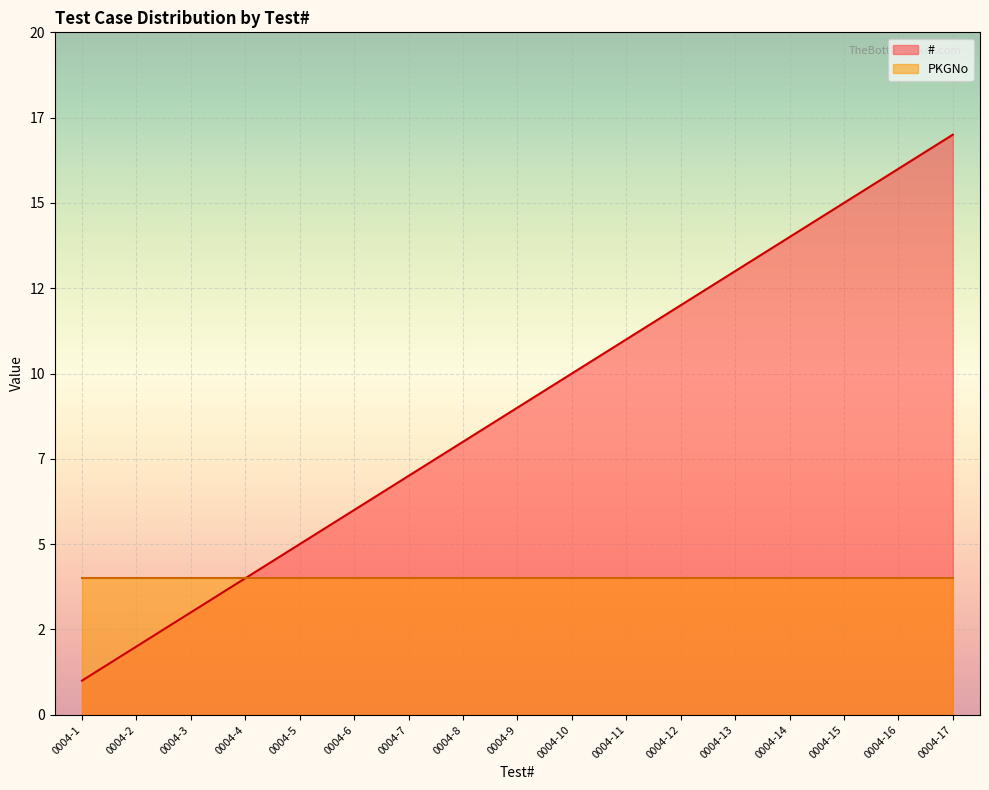

What is the ratio of the value at 0004-13 to the value at 0004-16?

0.8